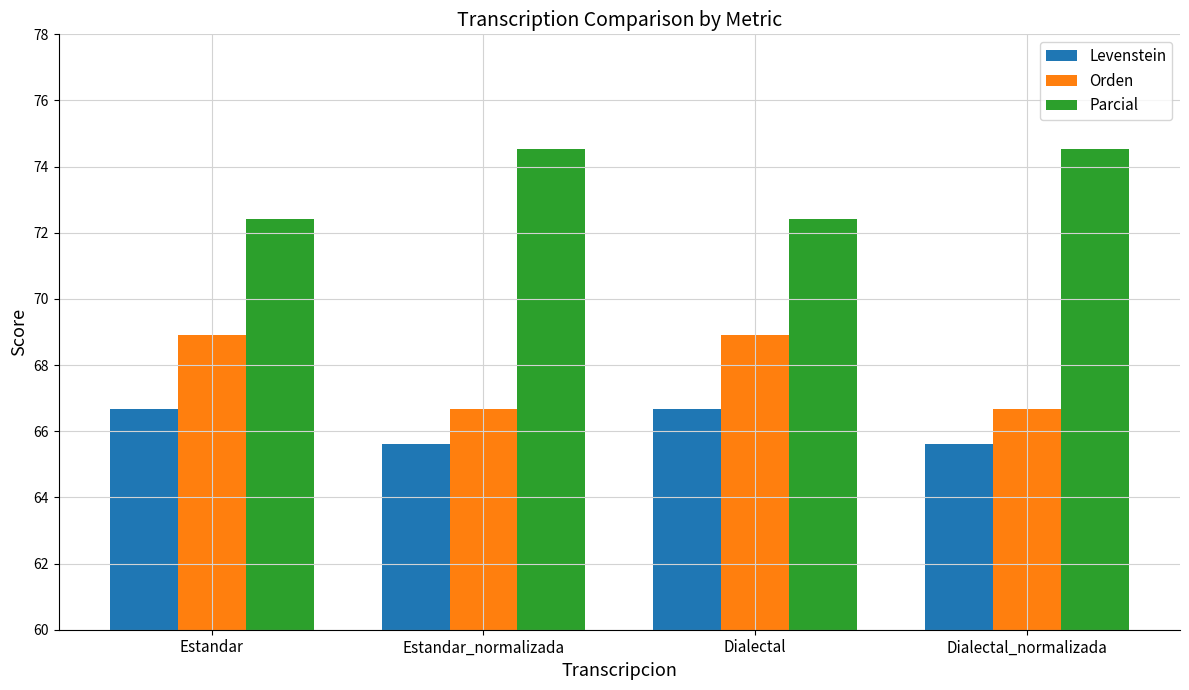

List the series in order of their overall mean, highest first.

Parcial, Orden, Levenstein